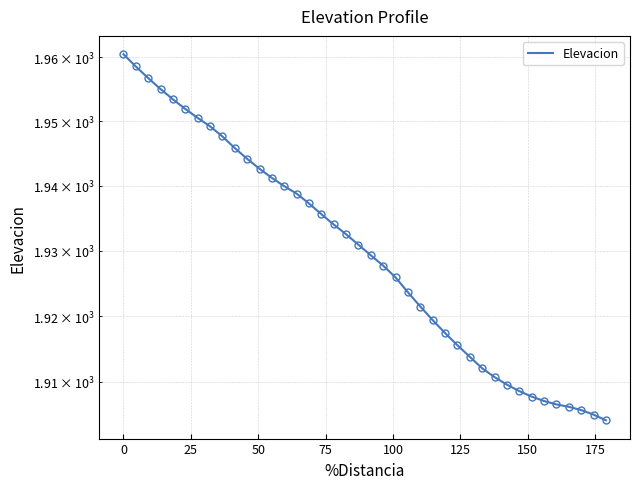

The chart shows a value of 2533.7 at 12. True or false?

False